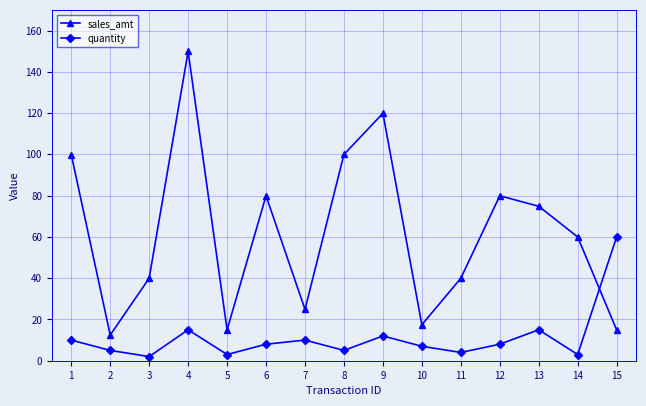

At which category does sales_amt reach its first local peak?

4